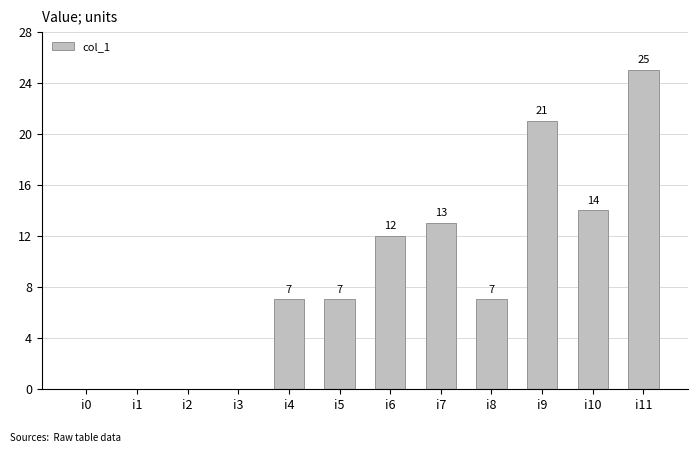

Approximately how many times larger is the value at i11 compared to i6?

2.1